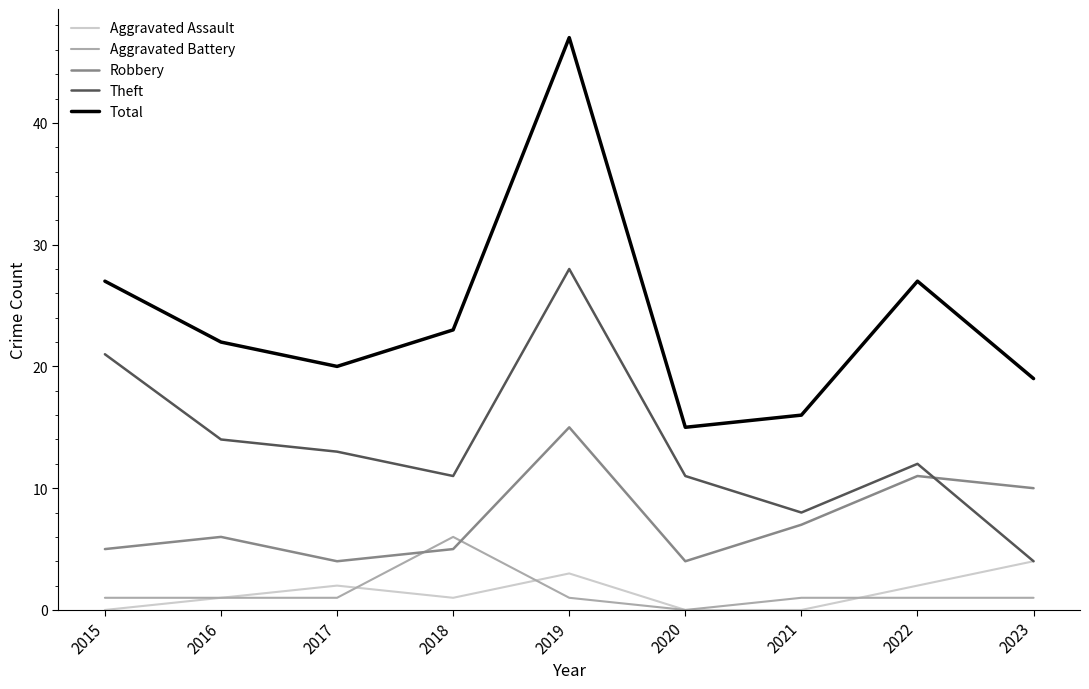

True or false: Total and Robbery intersect in this chart.

False